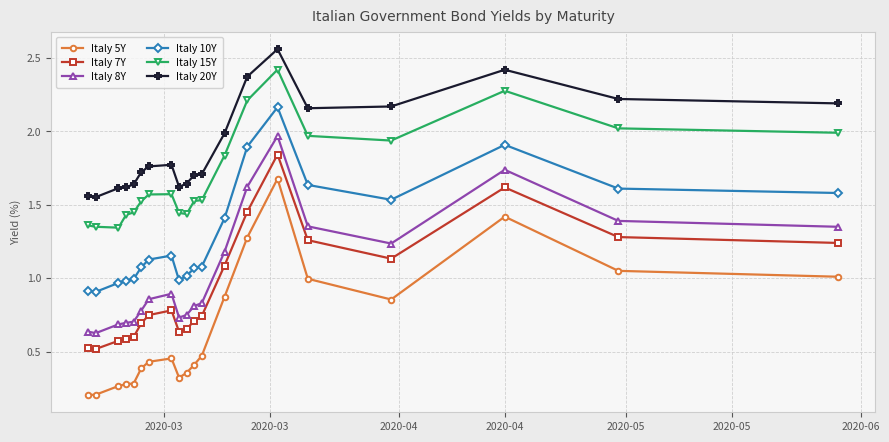

True or false: Italy 20Y and Italy 5Y intersect in this chart.

False